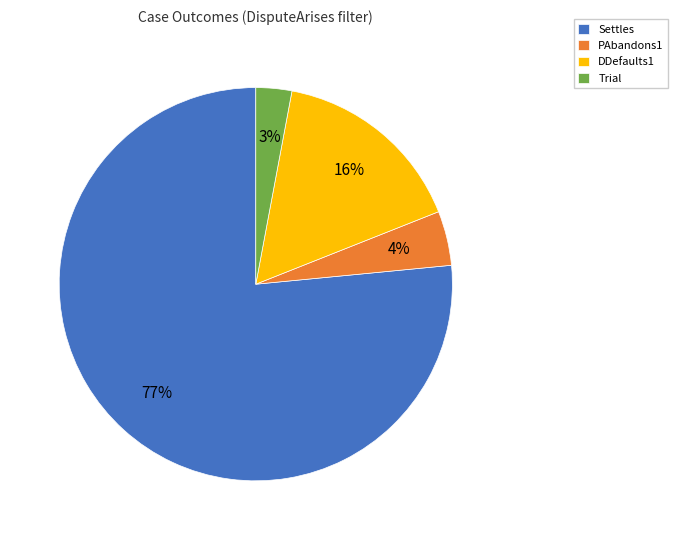

Does any single category account for the majority?

Yes